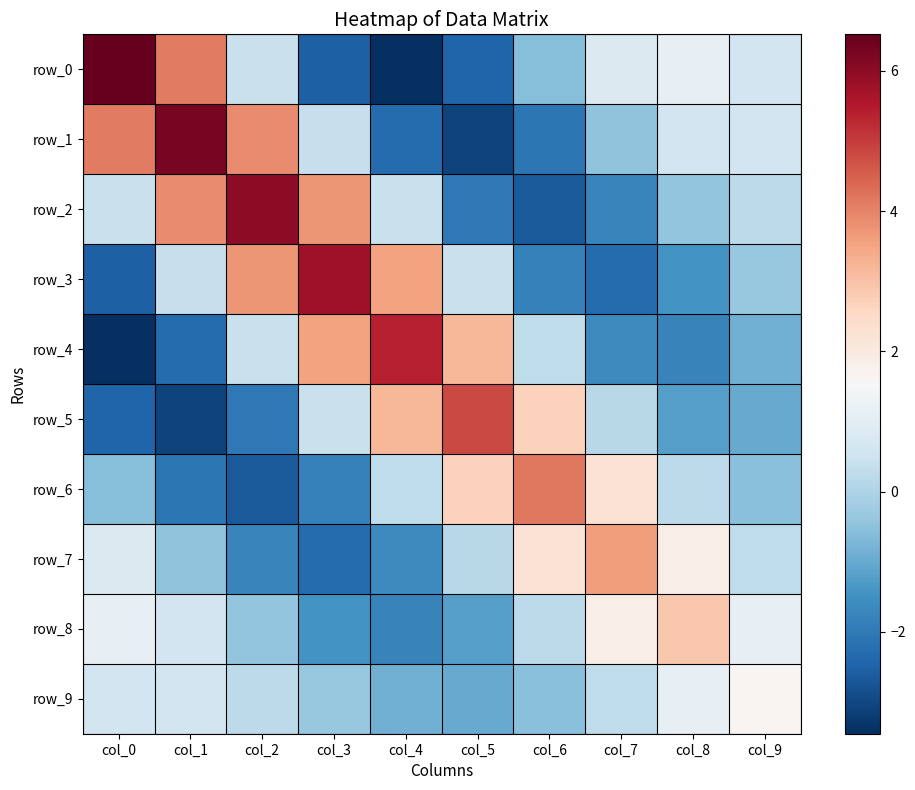

What is the sum of the row_4 values at col_1 and col_0?

-5.8